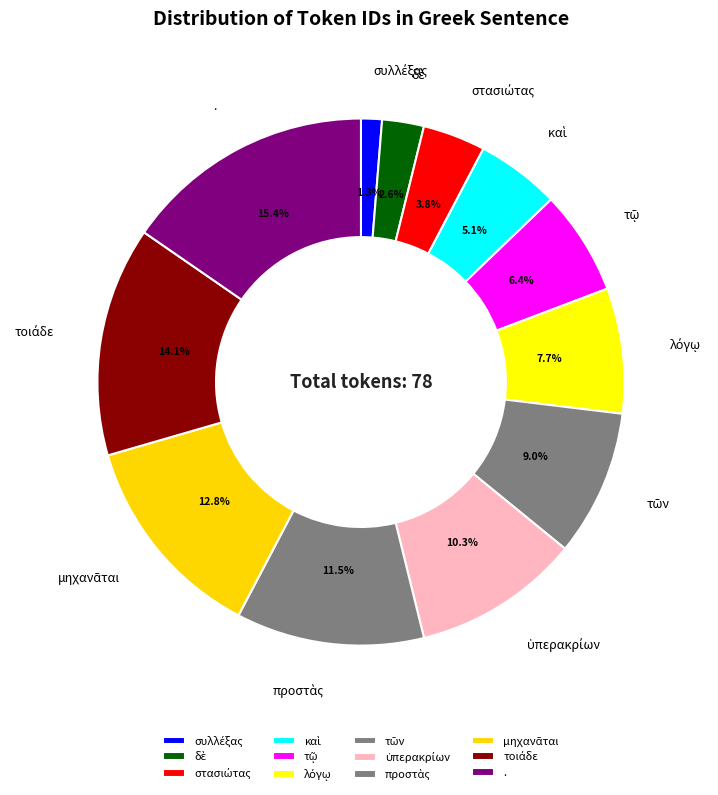

Is there any slice that represents more than half of the pie?

No